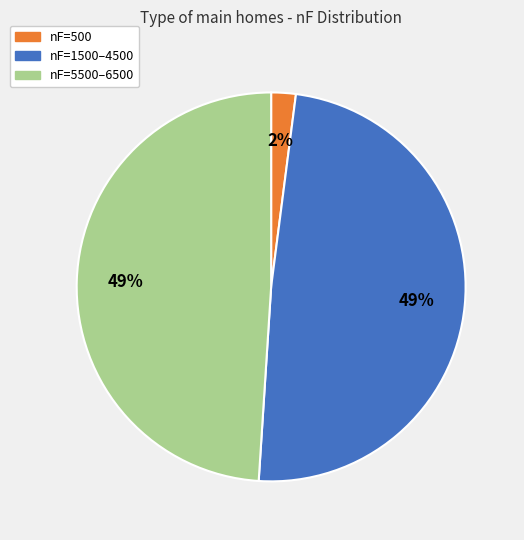

Is there a majority slice in this chart?

No